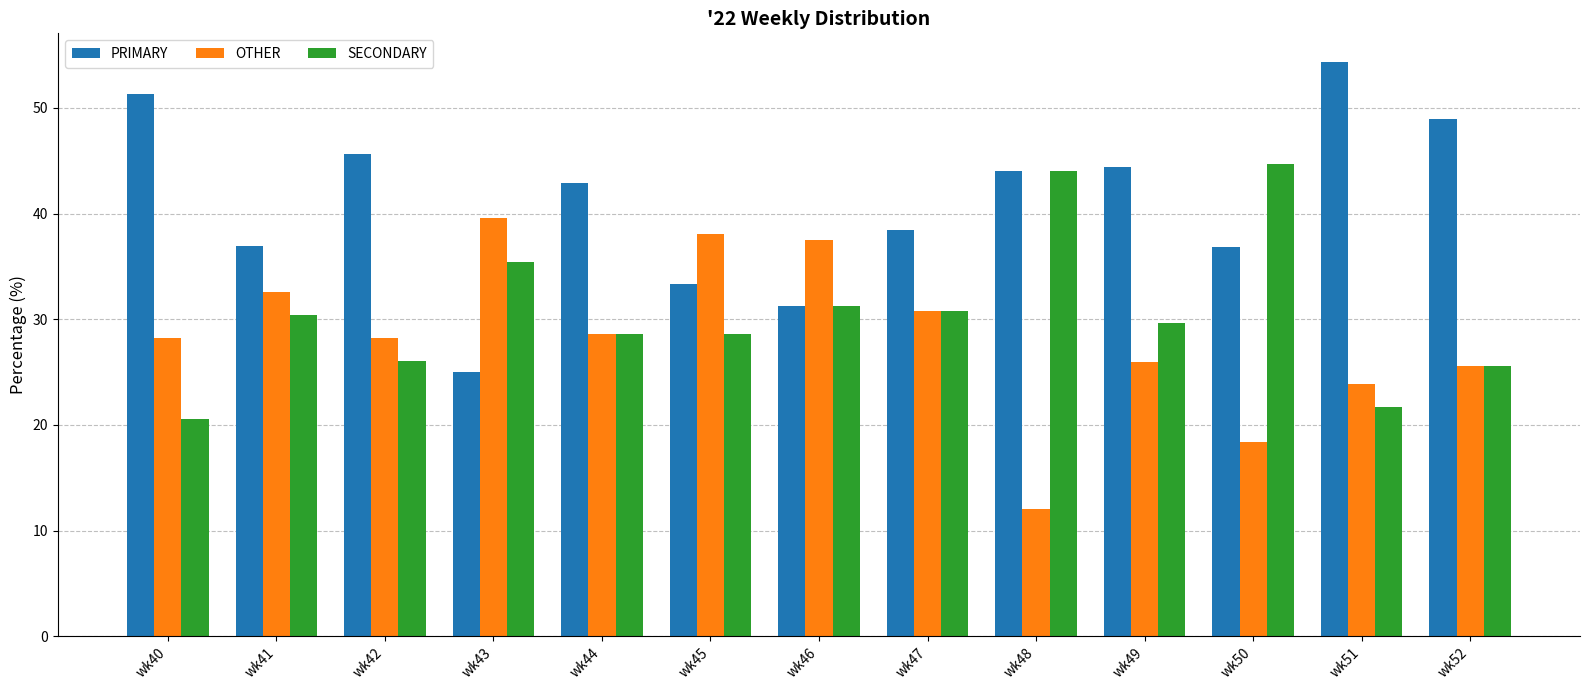

At wk40, list the series in order from largest to smallest.

PRIMARY, OTHER, SECONDARY